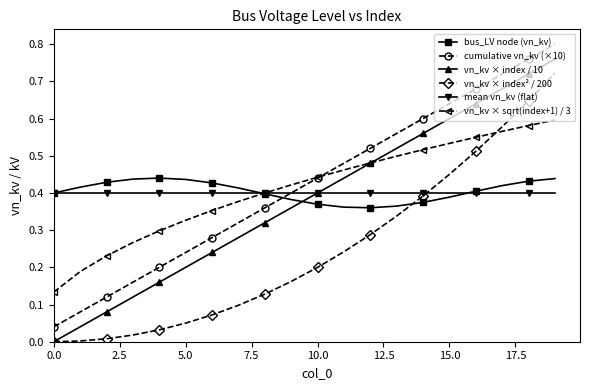

Count the number of data series in this chart.

6